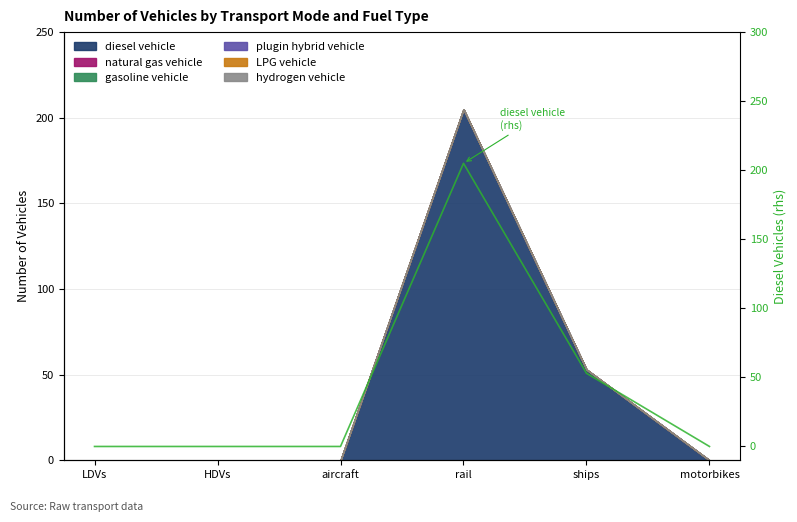

At which label is the value closest to 102?

ships